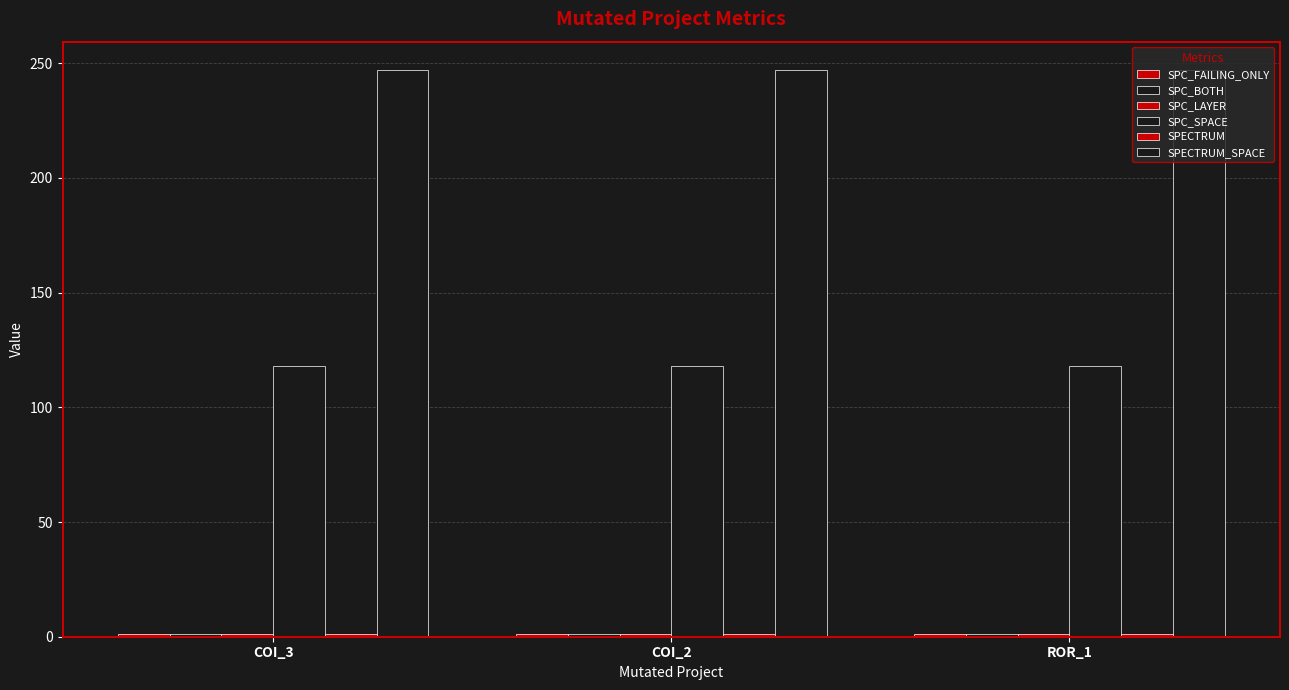

What is the average value of the SPECTRUM_SPACE series?

247